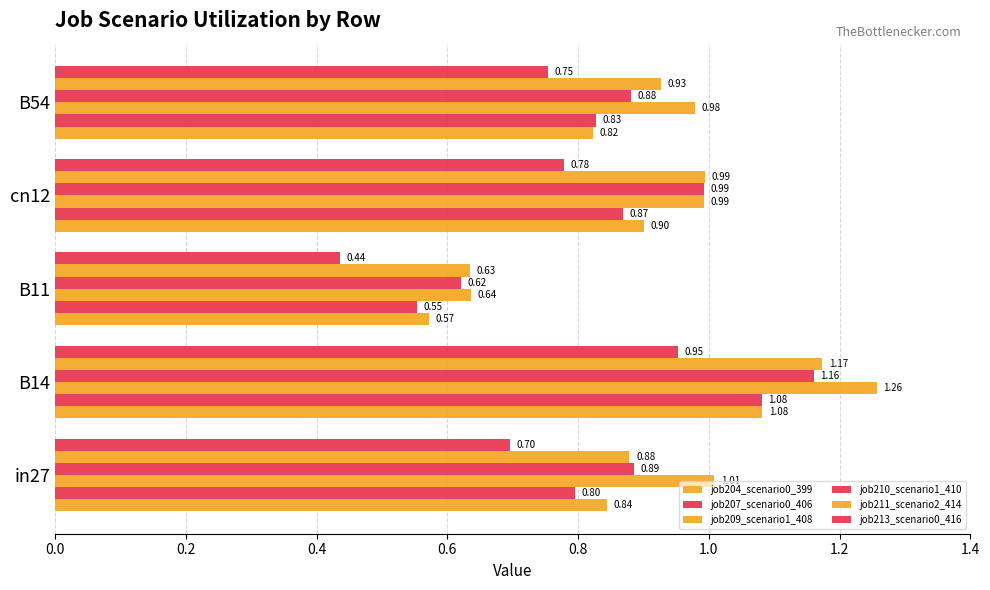

At how many categories does at least one series exceed 1?

2